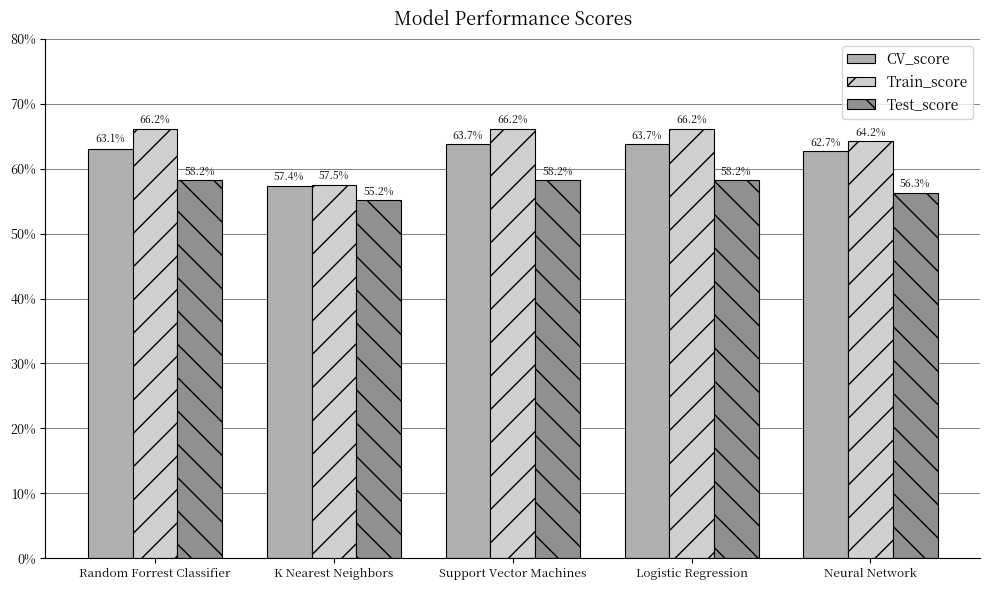

At Support Vector Machines, list the series in order from smallest to largest.

Test_score, CV_score, Train_score